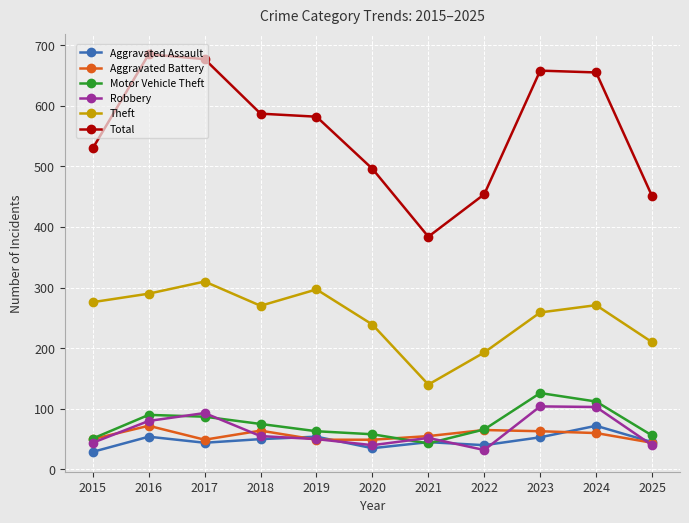

True or false: Aggravated Battery has more than 1 points higher than both neighbors.

True